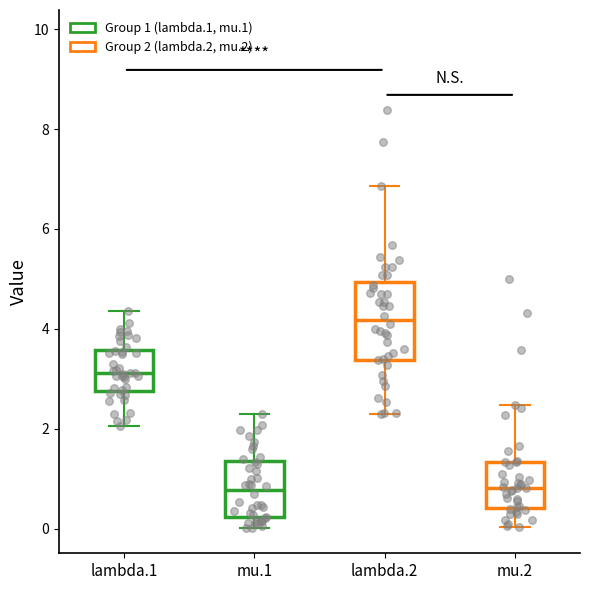

Reading left to right, transcribe this box plot: for each box, give where its median line is, the range the box spans, and where its two whiskers end, as read against the y-axis. The values are not printed on the chart, so give them approximately, as read against the axis.

lambda.1: median 3.2, box 2.8 to 3.6, whiskers 2.0 to 4.4
mu.1: median 0.8, box 0.2 to 1.4, whiskers 0.0 to 2.4
lambda.2: median 4.2, box 3.4 to 5.0, whiskers 2.2 to 6.8
mu.2: median 0.8, box 0.4 to 1.4, whiskers 0.0 to 2.4